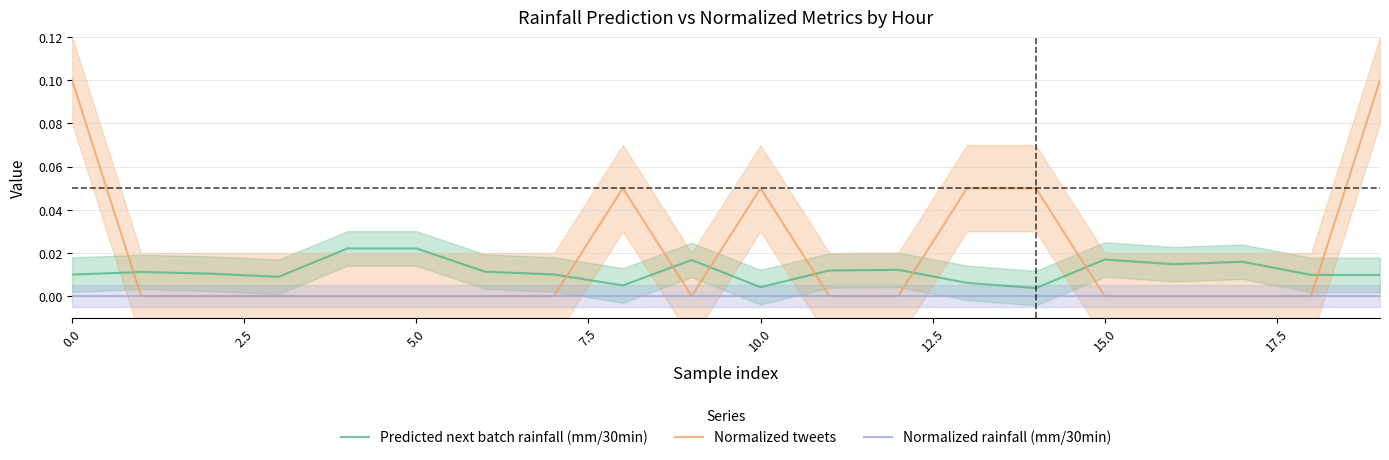

True or false: Normalized tweets and Normalized rainfall (mm/30min) cross at least once.

False